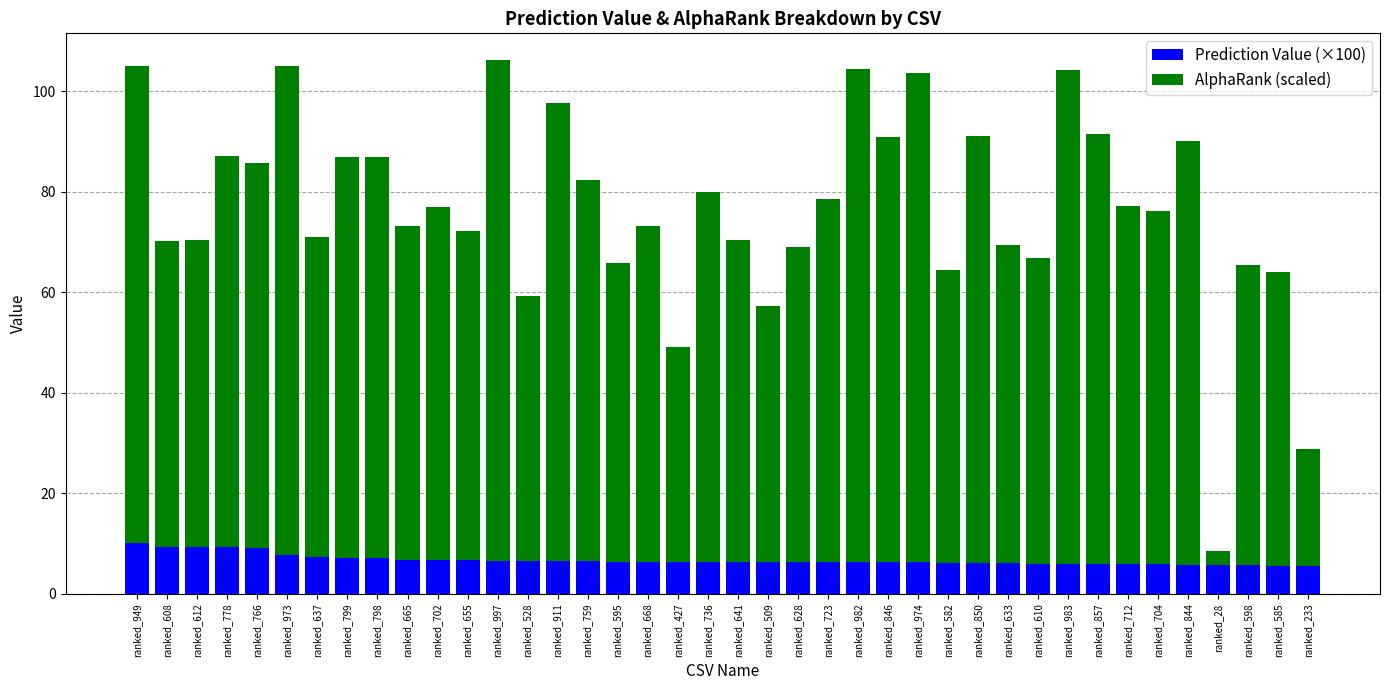

What is the average value of the Prediction Value (×100) series?

6.7